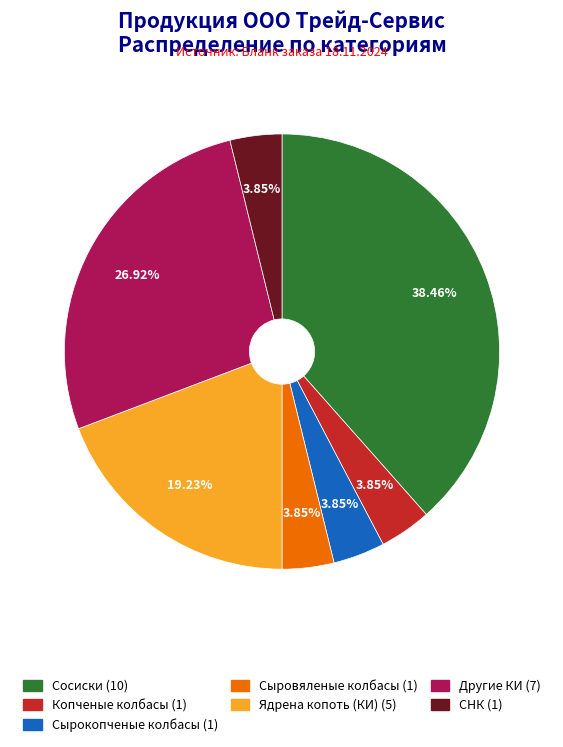

How many segments does this pie chart have?

7